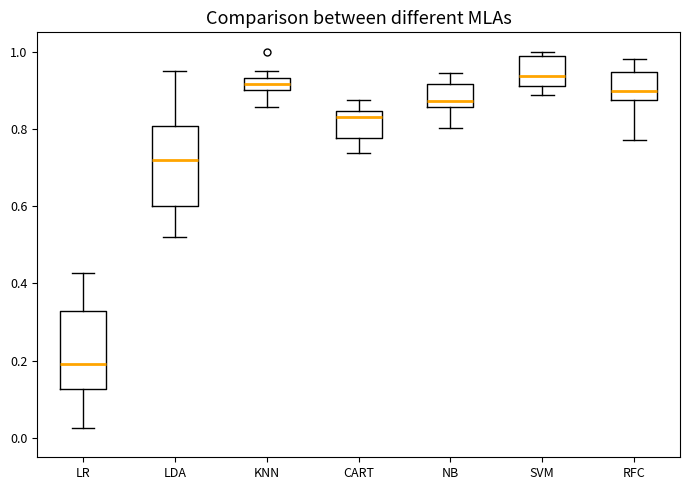

Reading left to right, transcribe this box plot: for each box, give where its median line is, the range the box spans, and where its two whiskers end, as read against the y-axis. The values are not printed on the chart, so give them approximately, as read against the axis.

LR: median 0.20, box 0.12 to 0.32, whiskers 0.02 to 0.42
LDA: median 0.72, box 0.60 to 0.80, whiskers 0.52 to 0.94
KNN: median 0.92, box 0.90 to 0.94, whiskers 0.86 to 0.96
CART: median 0.84 (just below the box's upper edge), box 0.78 to 0.84, whiskers 0.74 to 0.88
NB: median 0.88, box 0.86 to 0.92, whiskers 0.80 to 0.94
SVM: median 0.94, box 0.92 to 0.98, whiskers 0.88 to 1.00
RFC: median 0.90, box 0.88 to 0.94, whiskers 0.78 to 0.98